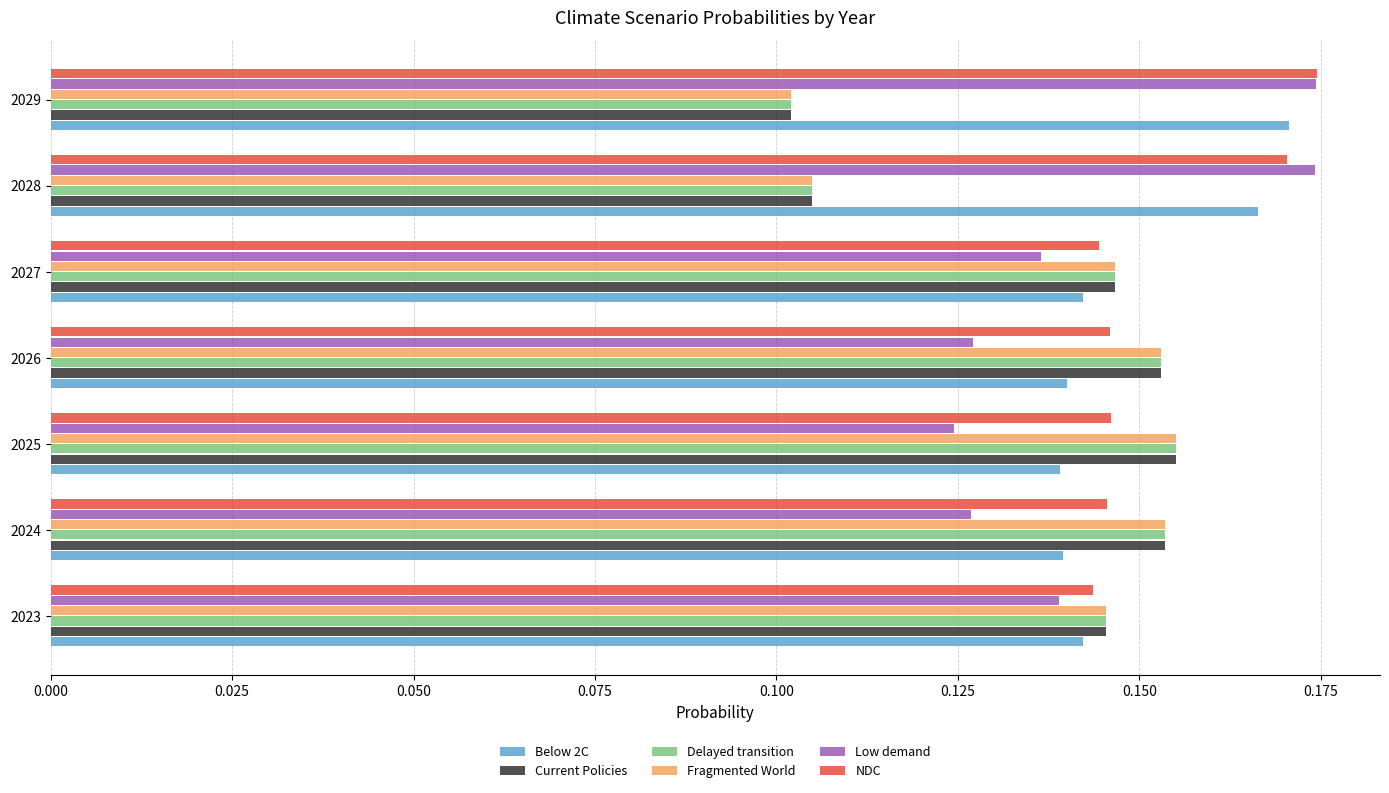

What is the sum of all Delayed transition values?

1.0